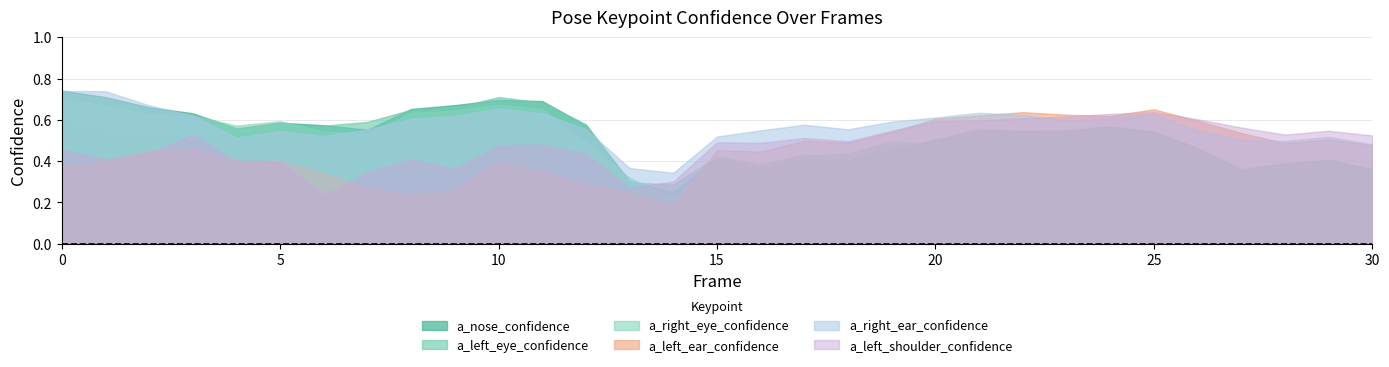

At 15, list the series in order from smallest to largest.

a_nose_confidence, a_right_eye_confidence, a_left_eye_confidence, a_left_ear_confidence, a_left_shoulder_confidence, a_right_ear_confidence